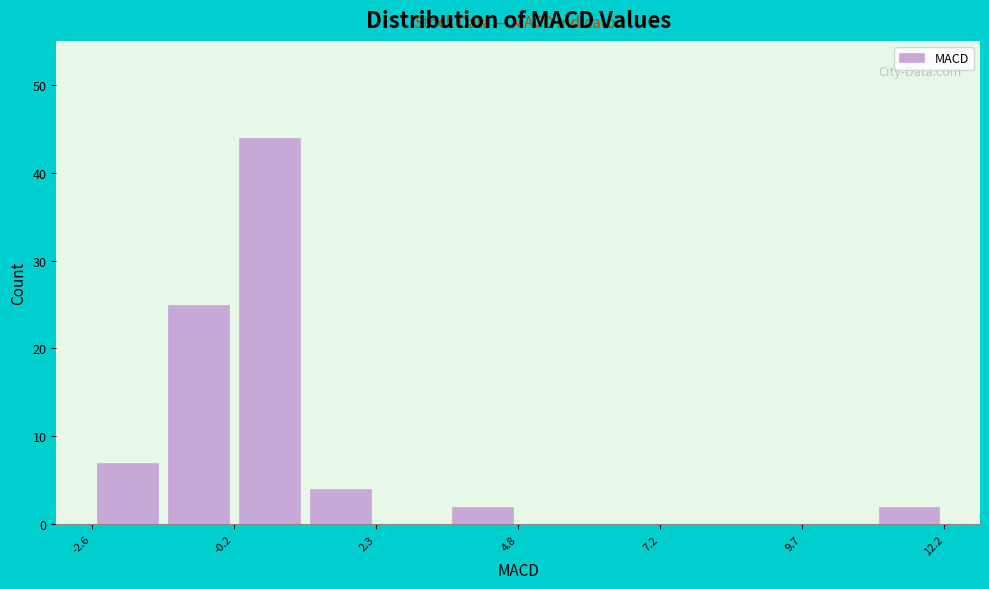

Read against the x-axis, roughly where is the centre of the tallest bar?

0.5